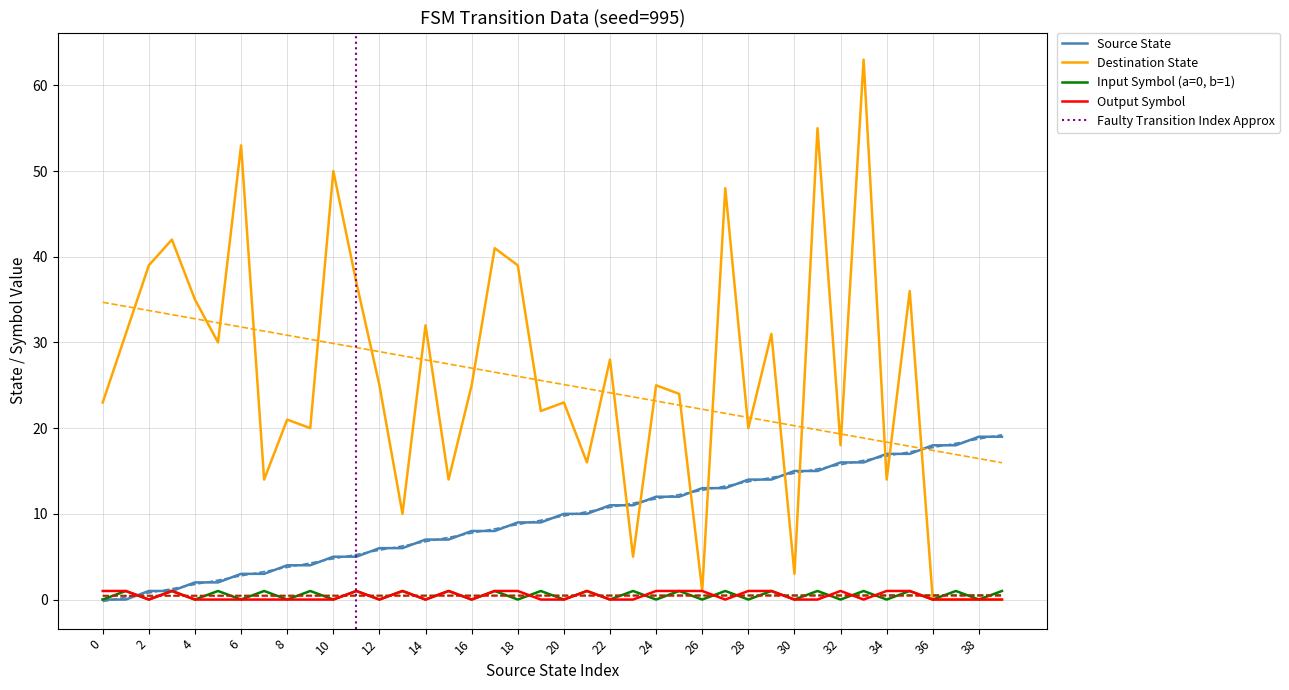

Reading left to right, list all the values displayed in this chart.

source_state: 0=0	1=0	2=1	3=1	4=2	5=2	6=3	7=3	8=4	9=4	10=5	11=5	12=6	13=6	14=7	15=7	16=8	17=8	18=9	19=9	20=10	21=10	22=11	23=11	24=12	25=12	26=13	27=13	28=14	29=14	30=15	31=15	32=16	33=16	34=17	35=17	36=18	37=18	38=19	39=19
destination_state: 0=23	1=31	2=39	3=42	4=35	5=30	6=53	7=14	8=21	9=20	10=50	11=37	12=25	13=10	14=32	15=14	16=25	17=41	18=39	19=22	20=23	21=16	22=28	23=5	24=25	25=24	26=1	27=48	28=20	29=31	30=3	31=55	32=18	33=63	34=14	35=36	36=0	37=0	38=0	39=0
input_symbol_encoded: 0=0	1=1	2=0	3=1	4=0	5=1	6=0	7=1	8=0	9=1	10=0	11=1	12=0	13=1	14=0	15=1	16=0	17=1	18=0	19=1	20=0	21=1	22=0	23=1	24=0	25=1	26=0	27=1	28=0	29=1	30=0	31=1	32=0	33=1	34=0	35=1	36=0	37=1	38=0	39=1
output_symbol: 0=1	1=1	2=0	3=1	4=0	5=0	6=0	7=0	8=0	9=0	10=0	11=1	12=0	13=1	14=0	15=1	16=0	17=1	18=1	19=0	20=0	21=1	22=0	23=0	24=1	25=1	26=1	27=0	28=1	29=1	30=0	31=0	32=1	33=0	34=1	35=1	36=0	37=0	38=0	39=0